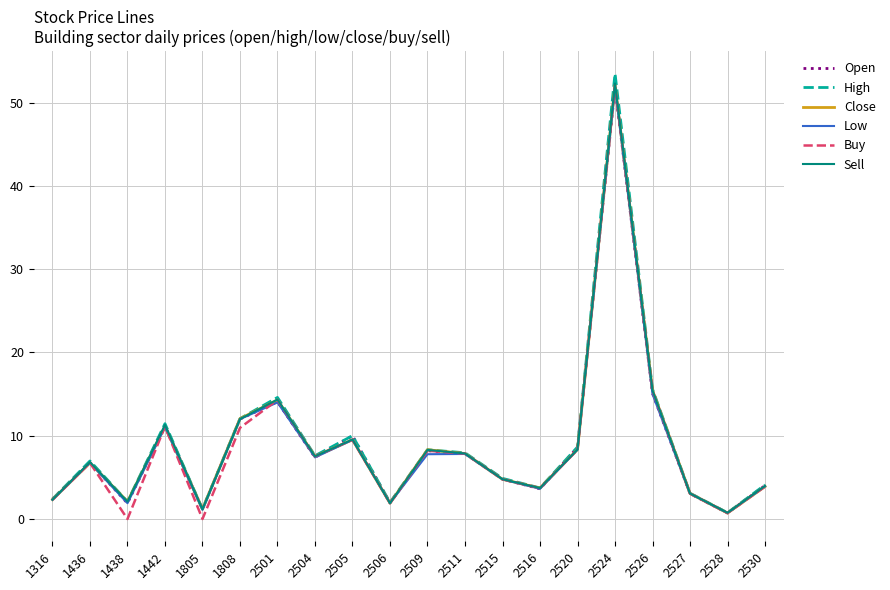

True or false: Open has a value of 16.7 at 1442.

False